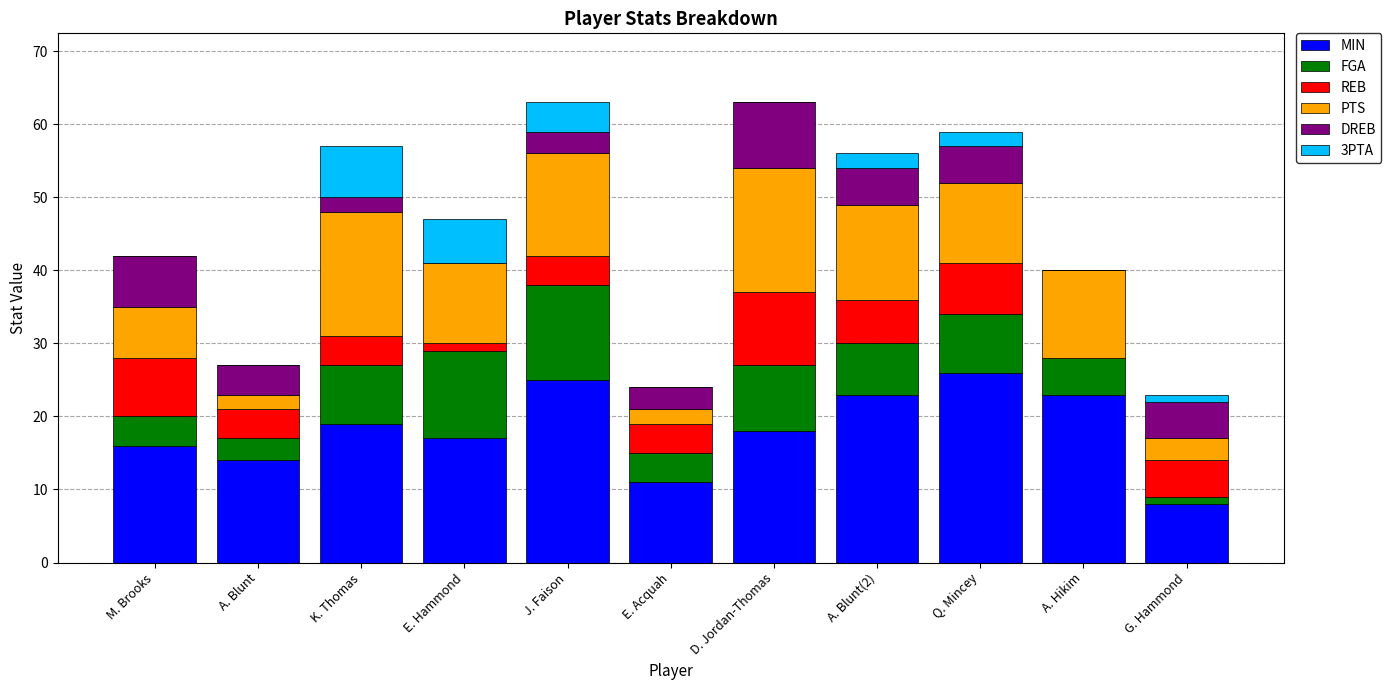

What is the maximum value for MIN?

26